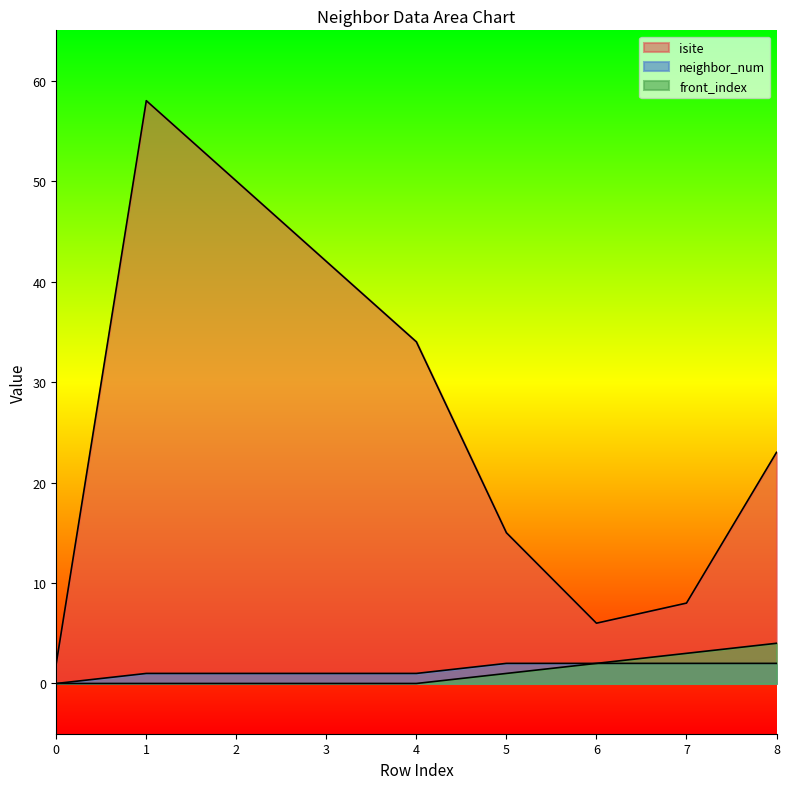

At which category is the sum across all series the highest?

1